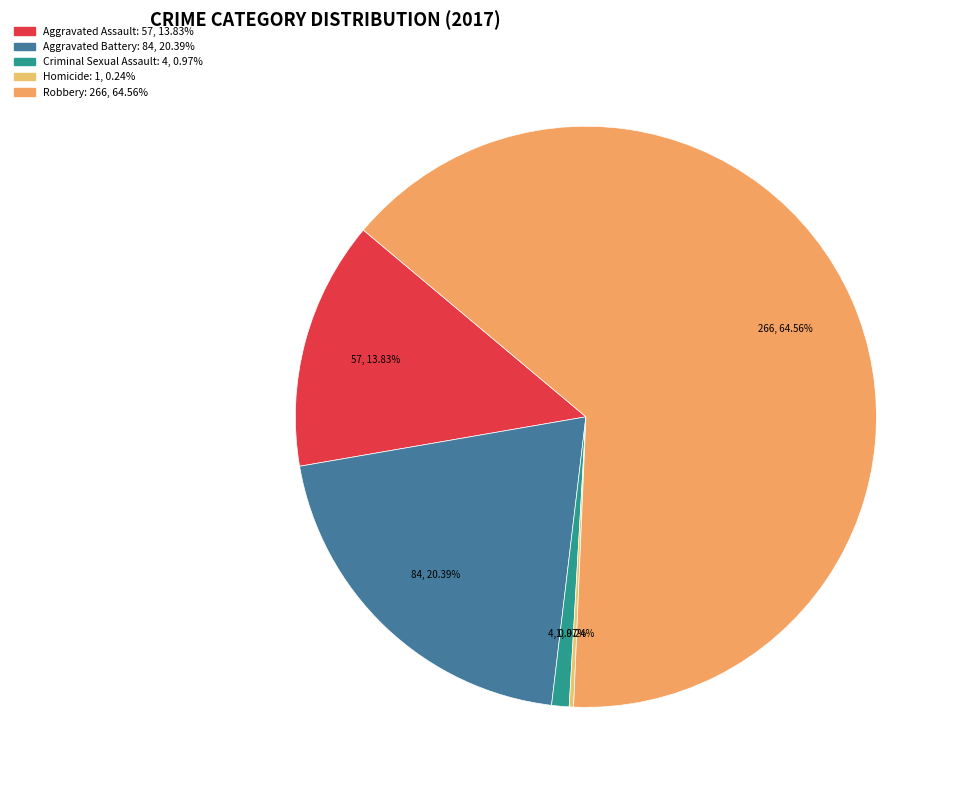

What percentage do Robbery and Homicide together represent?

64.8%